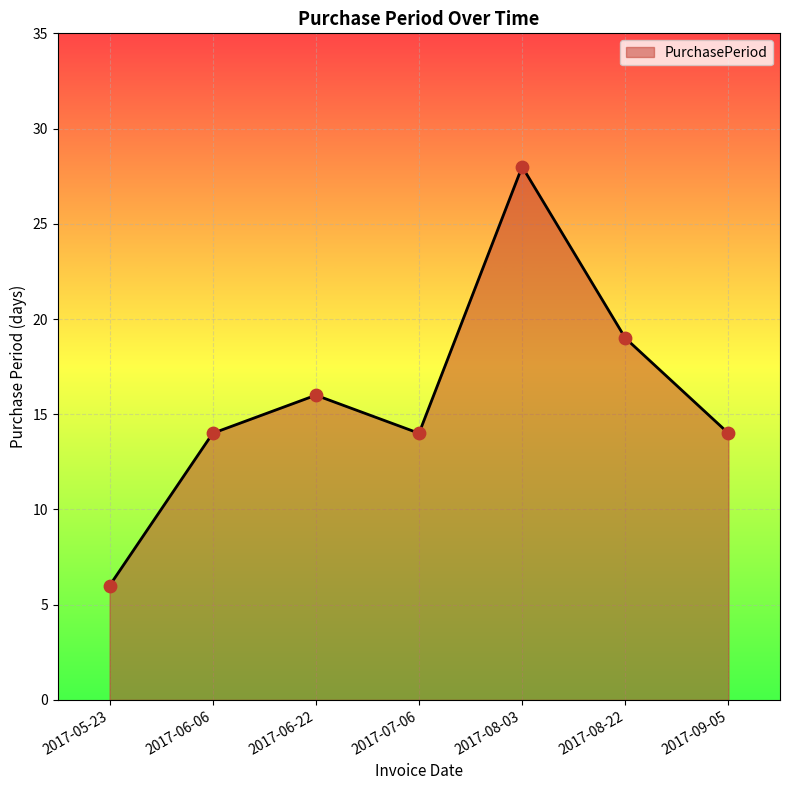

What is the ratio of the value at 2017-05-23 to the value at 2017-06-06?

0.4